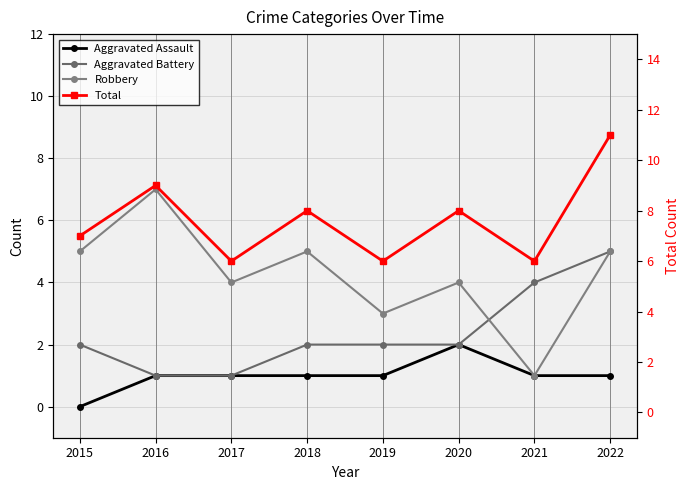

At which category does Robbery reach its first local valley?

2017